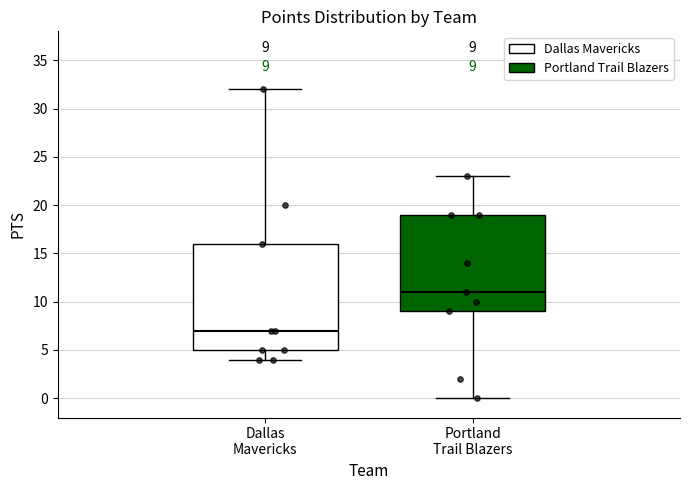

Comparing the boxes themselves (not the whiskers), which one is the tallest?

Dallas Mavericks